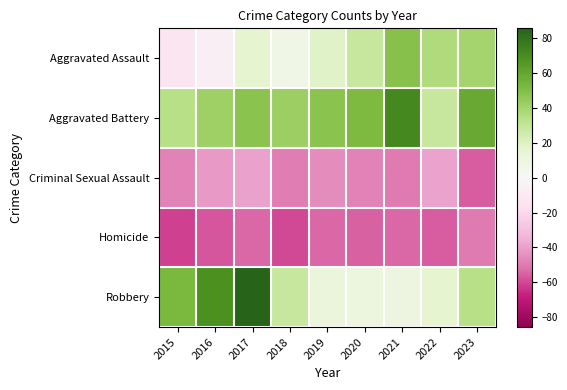

Count the number of data series in this chart.

5